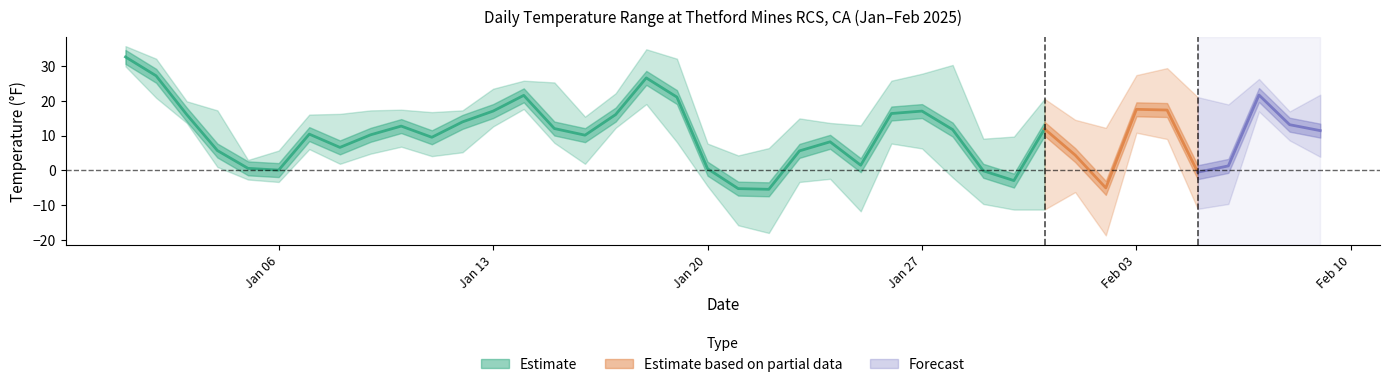

Is it true that MAX equals 8.6 at 2025-01-06?

False